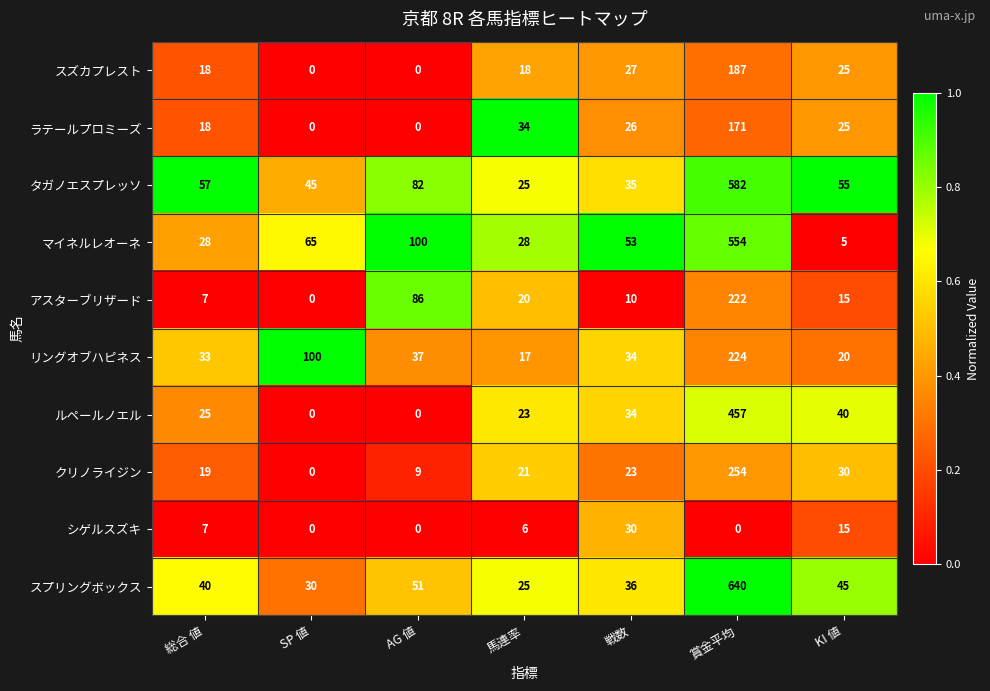

Is the value of ルペールノエル at AG 値 greater than the value of クリノライジン at 総合 値?

No